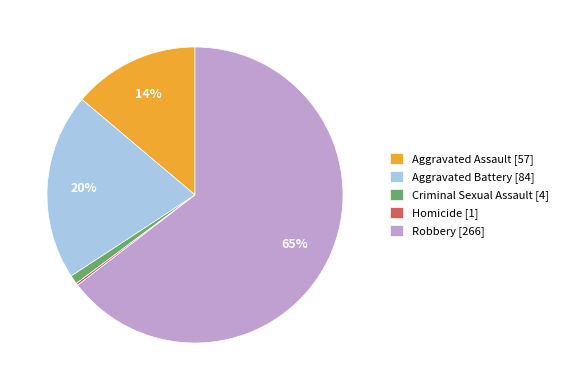

To the nearest percent, what is the difference between the Aggravated Assault [57] and Criminal Sexual Assault [4] slice percentages?

13%